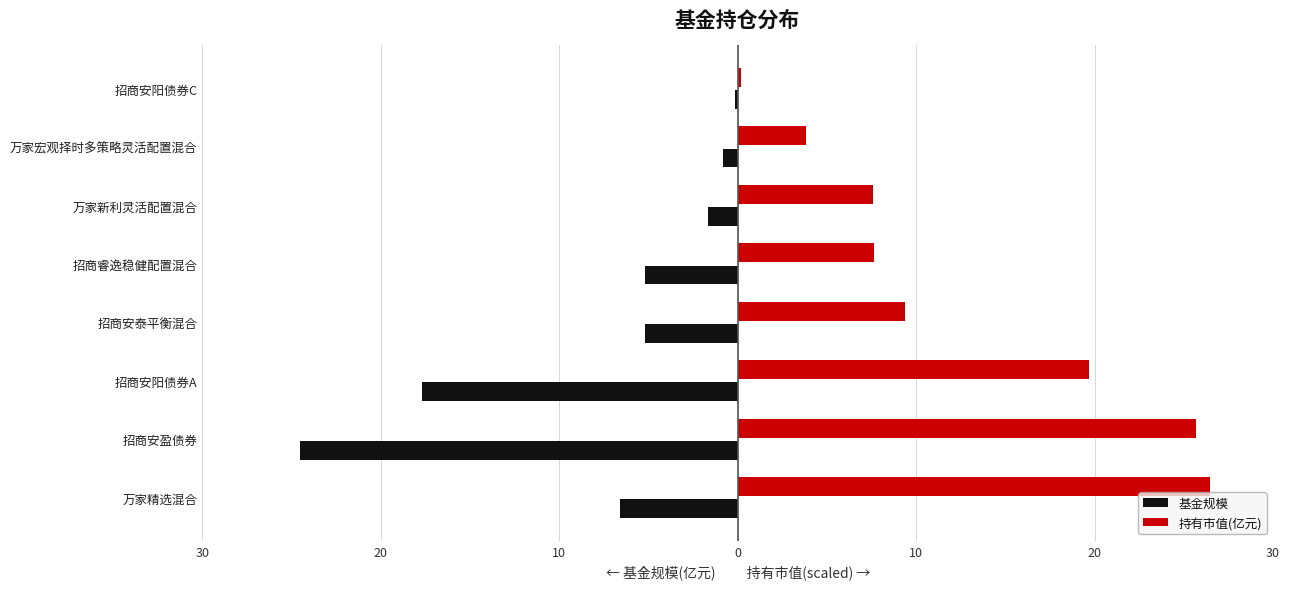

What is the difference between the maximum and second lowest values in the 持有市值(亿元) series?

22.7